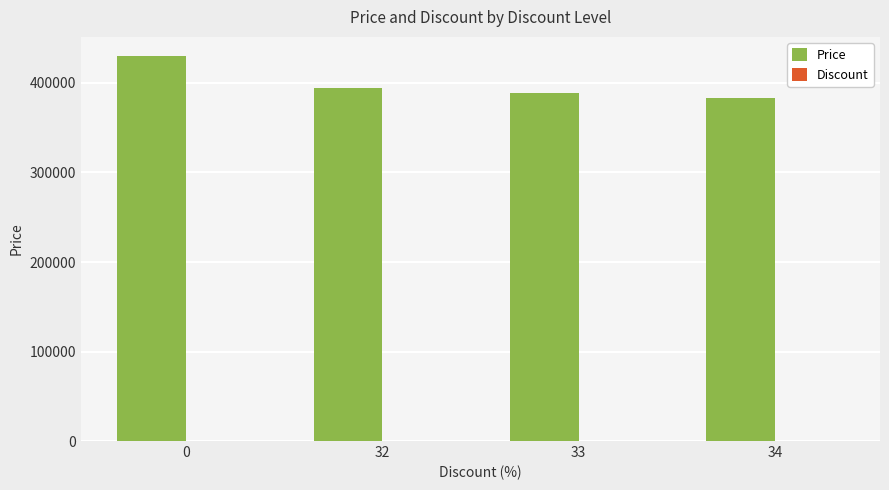

Between 0 and 33, which series saw the biggest shift?

Price